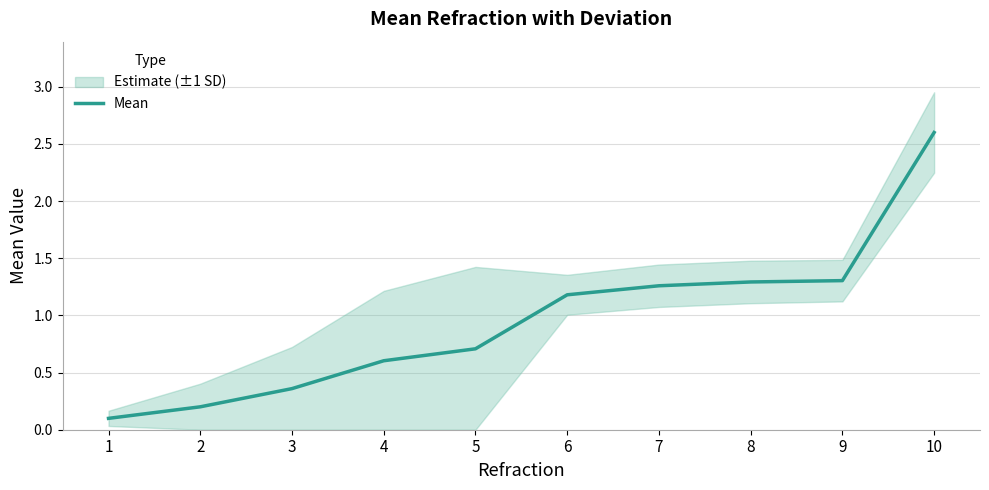

List the labels in order of value, largest first.

10, 9, 8, 7, 6, 5, 4, 3, 2, 1